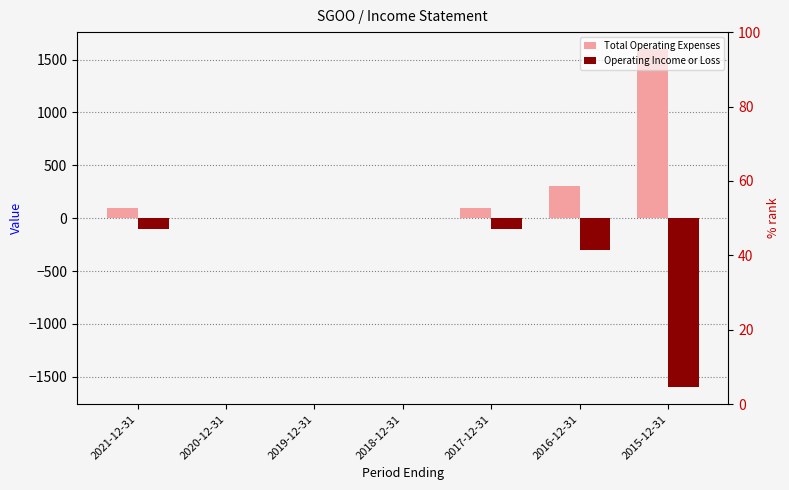

List the labels in order of Operating Income or Loss value, largest first.

2020-12-31, 2019-12-31, 2018-12-31, 2021-12-31, 2017-12-31, 2016-12-31, 2015-12-31